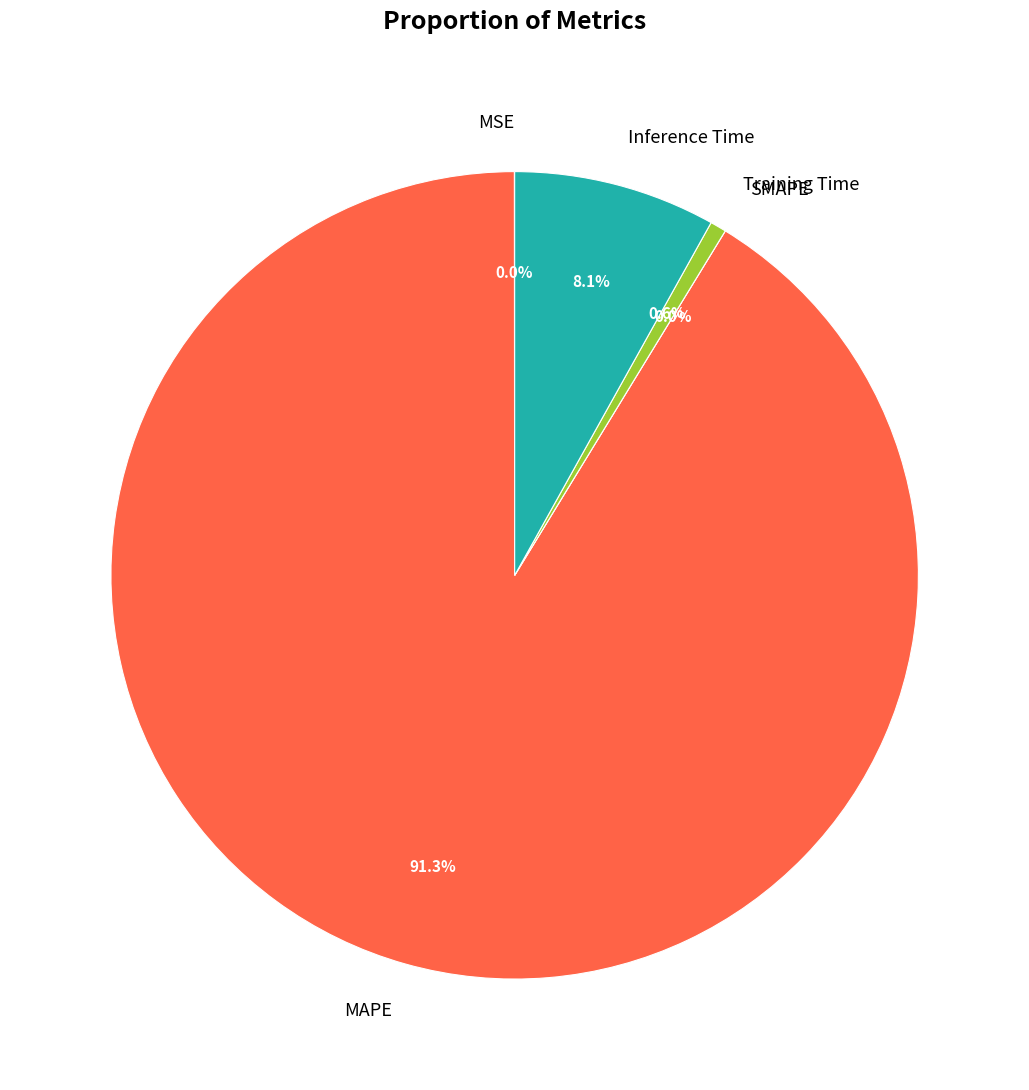

How many slices are in this pie chart?

5